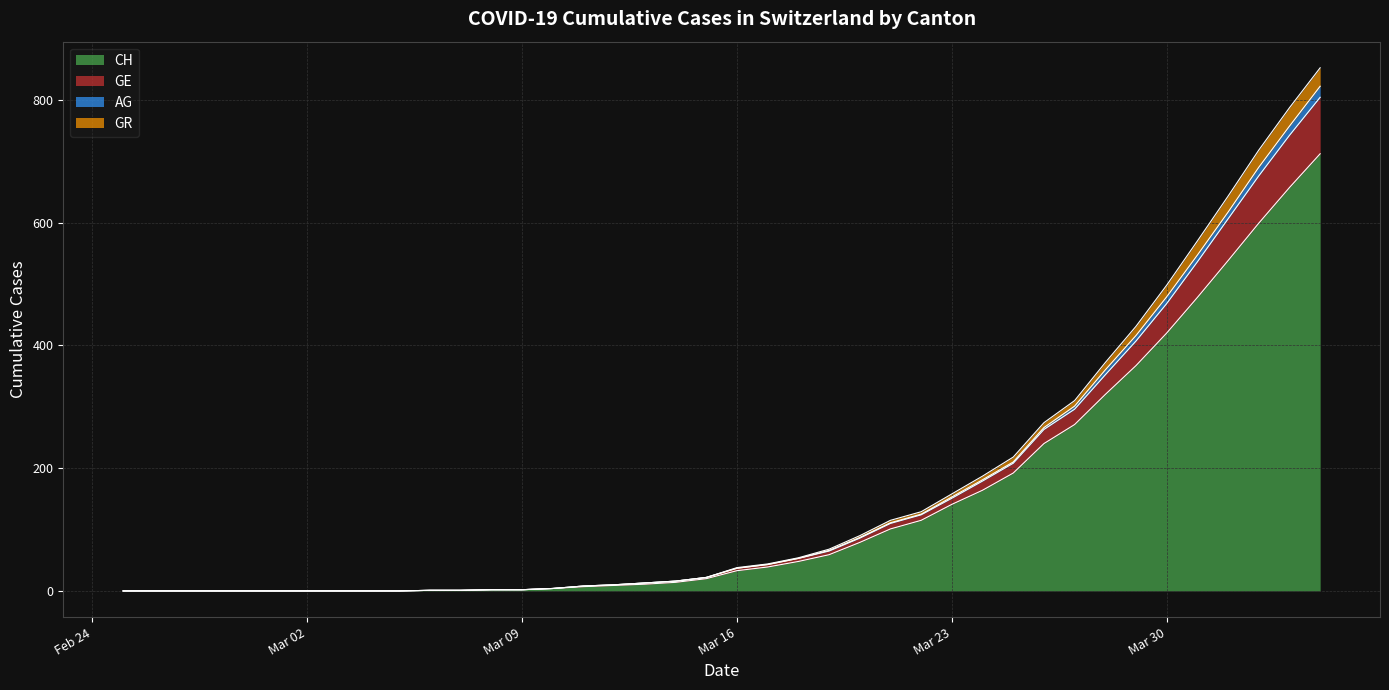

What is the highest value of the CH series?

712